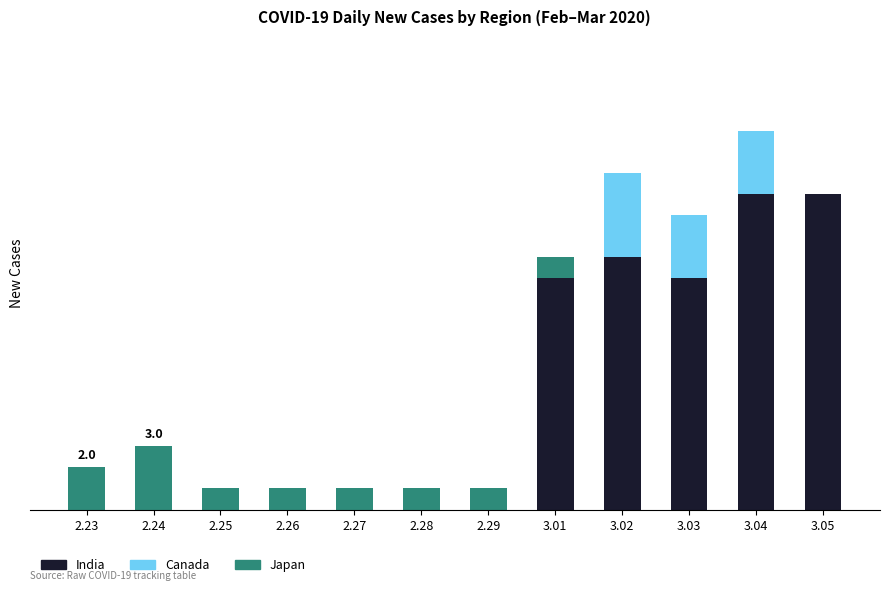

What are all the series names shown in the legend?

India, Canada, Japan